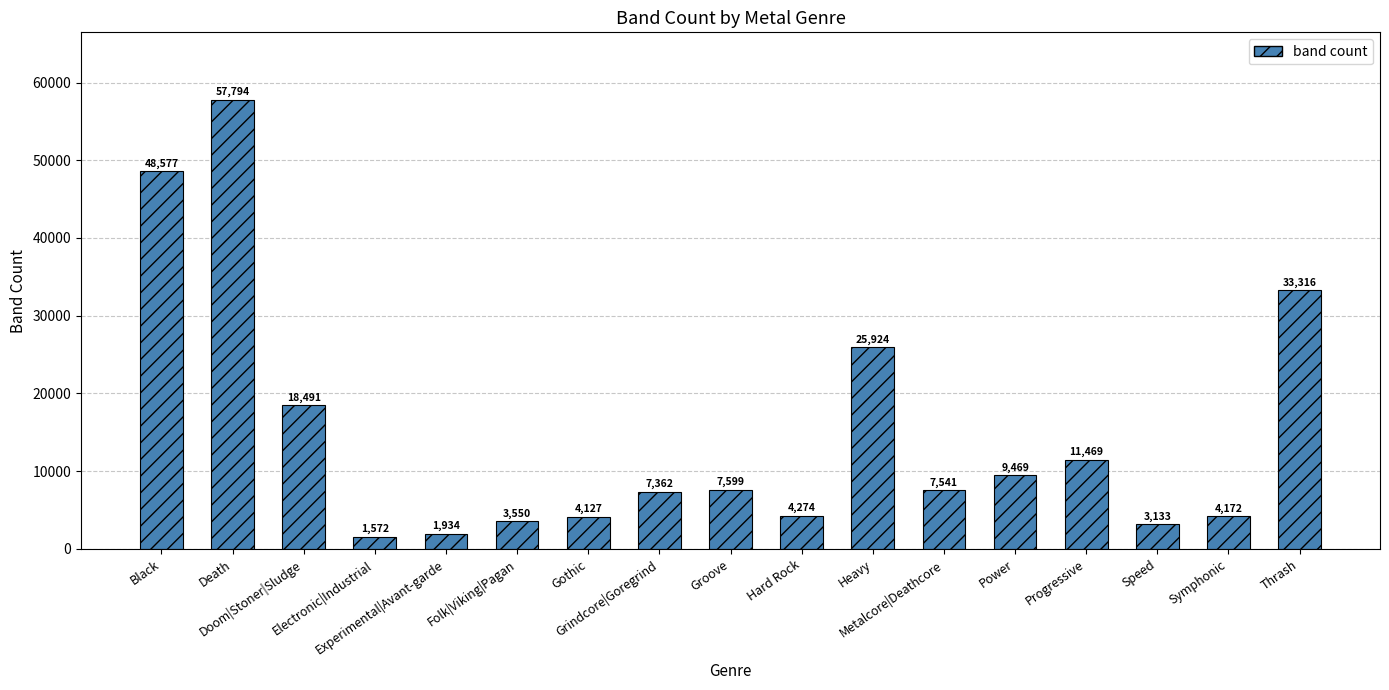

Between Progressive and Thrash, which is larger?

Thrash